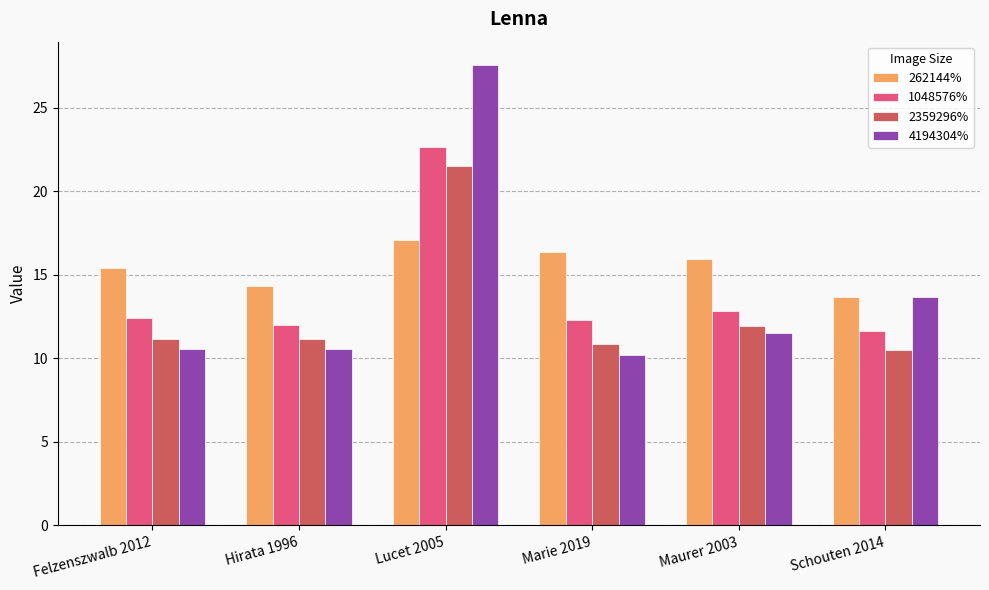

What are all the series names shown in the legend?

262144%, 1048576%, 2359296%, 4194304%